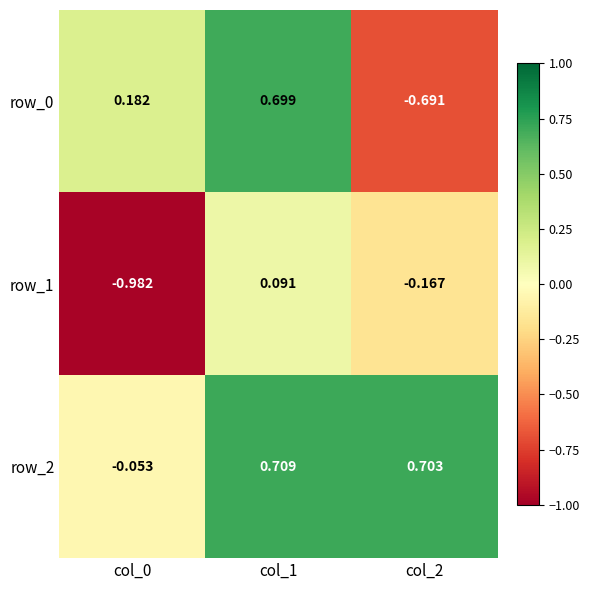

How many data points in row_0 are less than 0?

1